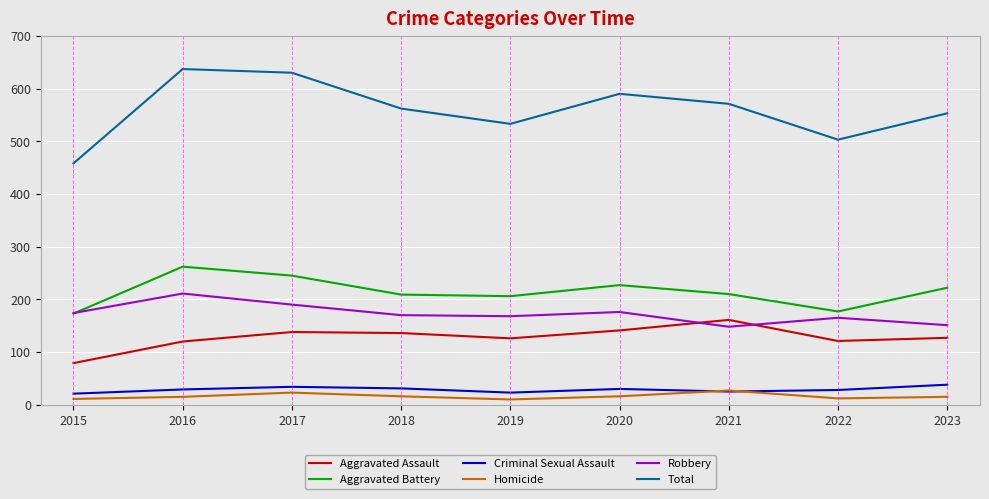

Is the value of Robbery at 2015 greater than the value of Total at 2020?

No